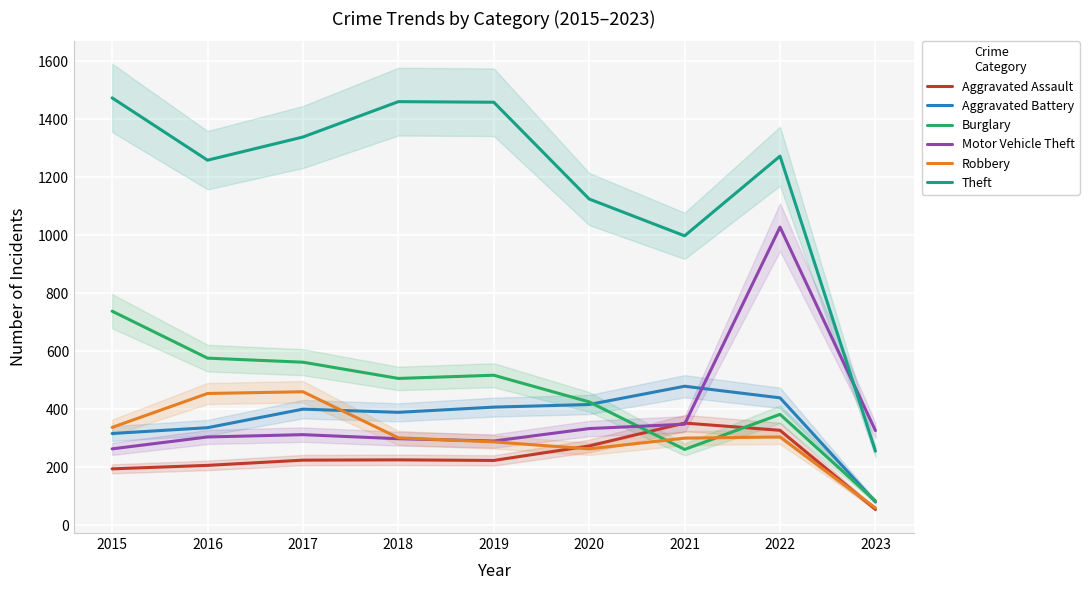

What is the difference between the maximum and minimum values in the Aggravated Assault series?

298